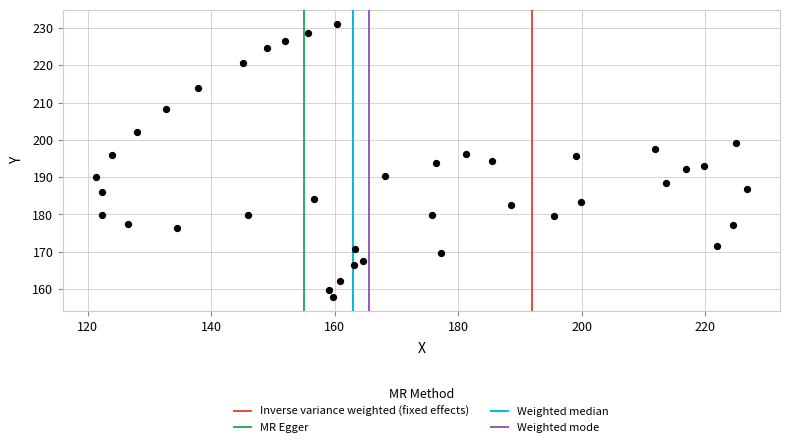

What is the range of Y values (max minus min)?

73.4